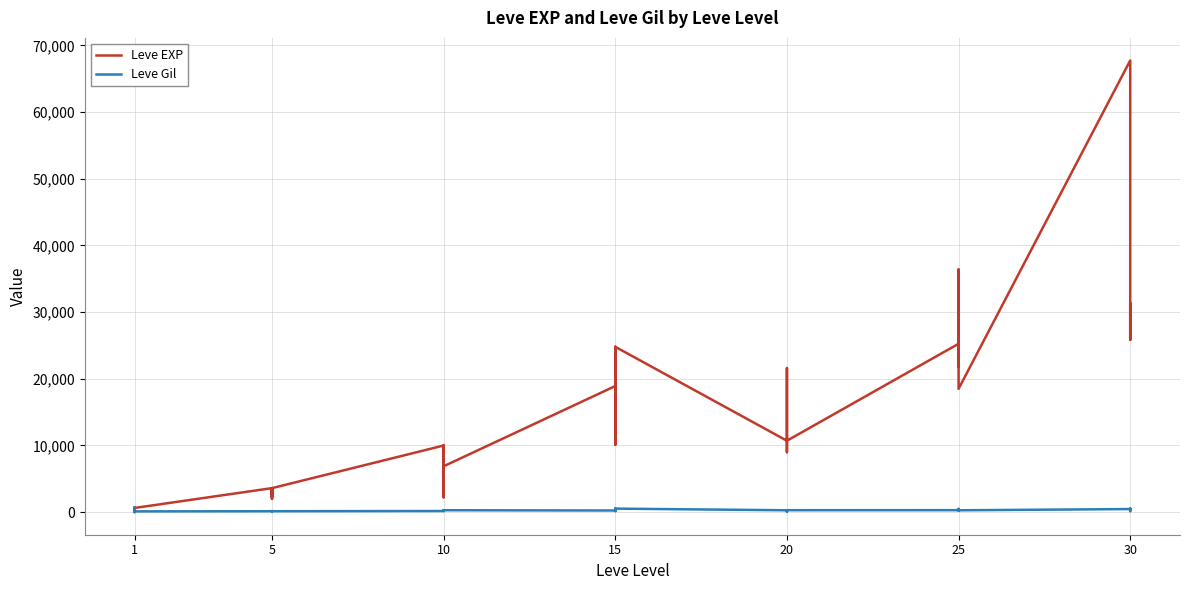

Which series ends up on top after the final intersection of Leve Gil and Leve EXP?

Leve EXP